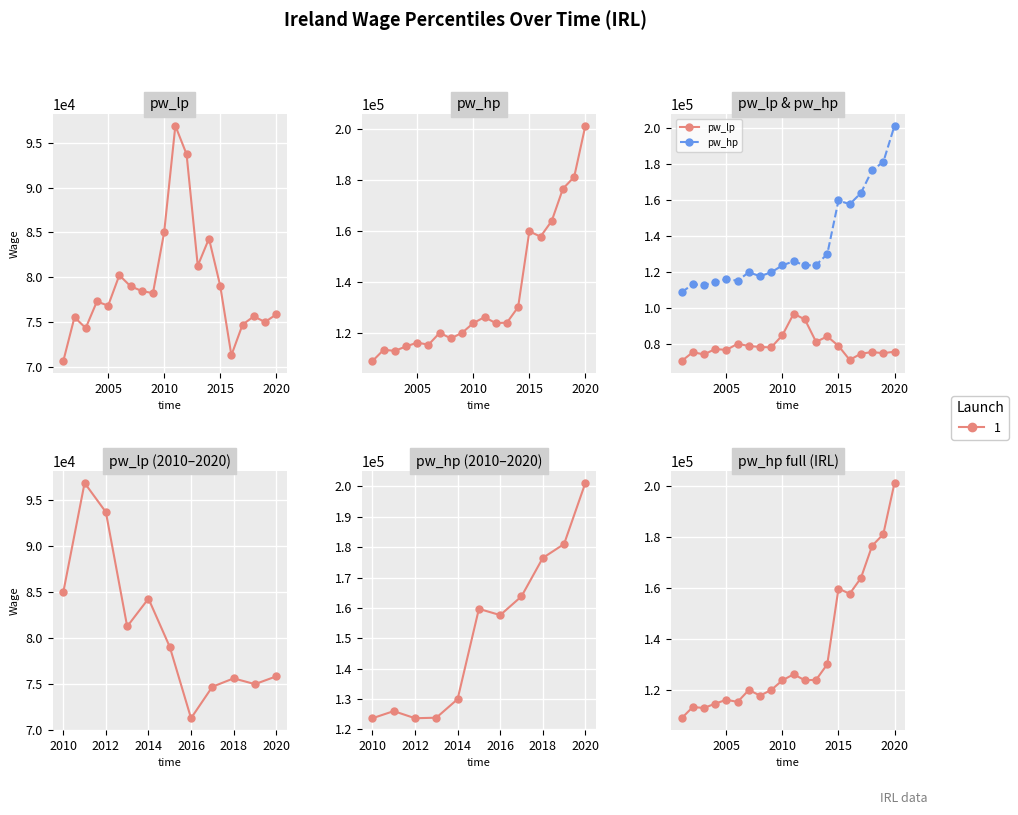

Reading right to left, extract all data points from this chart.

pw_lp: 2020=75833.1	2019=74988.7	2018=75617.6	2017=74702.1	2016=71274.8	2015=79051.3	2014=84304.2	2013=81269.3	2012=93727.4	2011=96904.6	2010=85003.1	2009=78209.7	2008=78451.9	2007=78983.8	2006=80212.0	2005=76810.6	2004=77282.8	2003=74313.8	2002=75522.9	2001=70626.3
pw_hp: 2020=201166.6	2019=181052.6	2018=176468.2	2017=163818.1	2016=157648.4	2015=159712.0	2014=129985.5	2013=123873.1	2012=123696.8	2011=126043.8	2010=123703.1	2009=119895.4	2008=117691.6	2007=119886.0	2006=115211.9	2005=116041.5	2004=114548.5	2003=112810.5	2002=113205.3	2001=108798.5